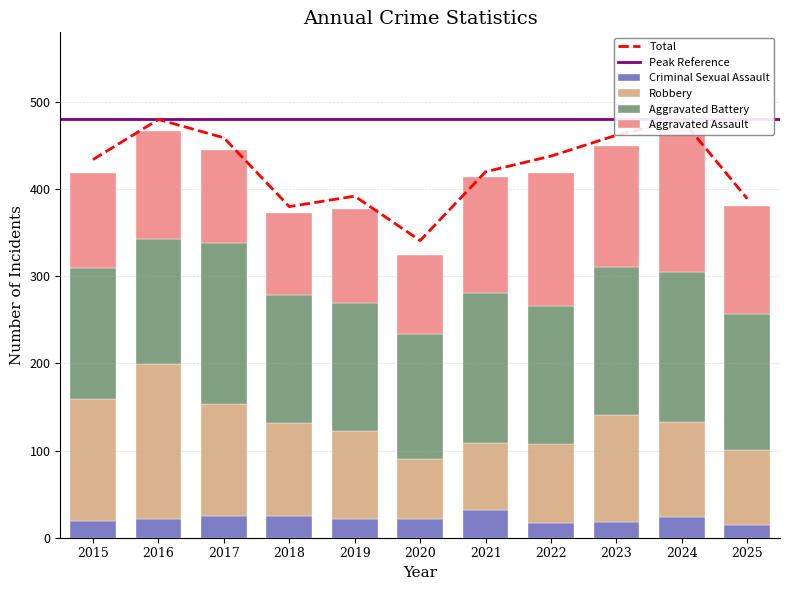

Are the bars horizontal?

No